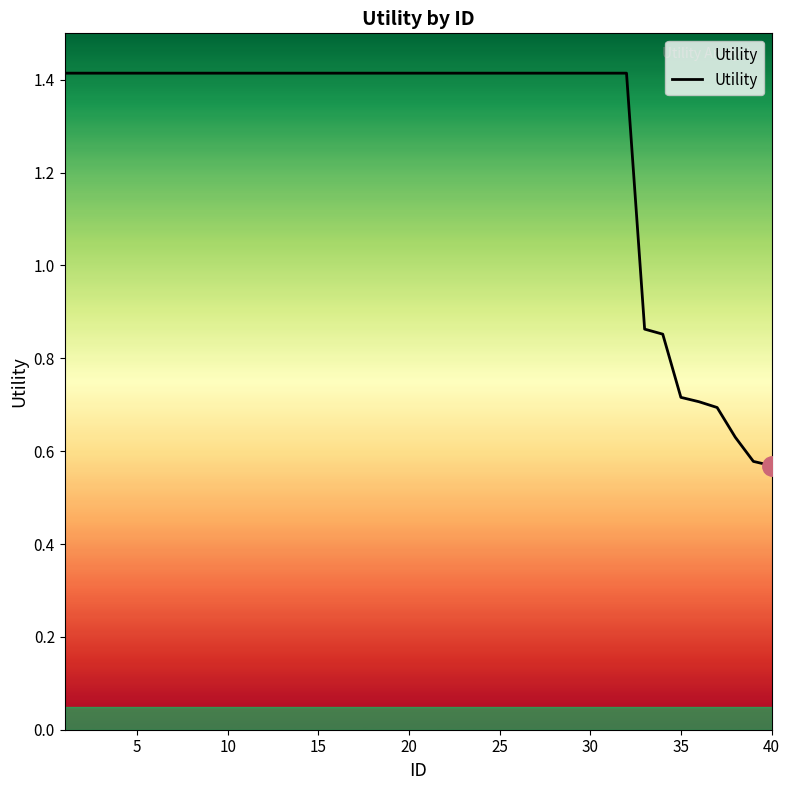

What is the difference between the maximum and minimum values?

0.8